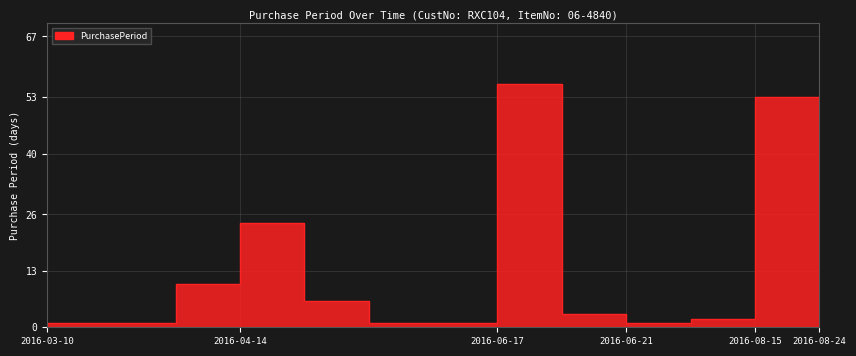

True or false: there are more than 2 points higher than both neighbors.

True